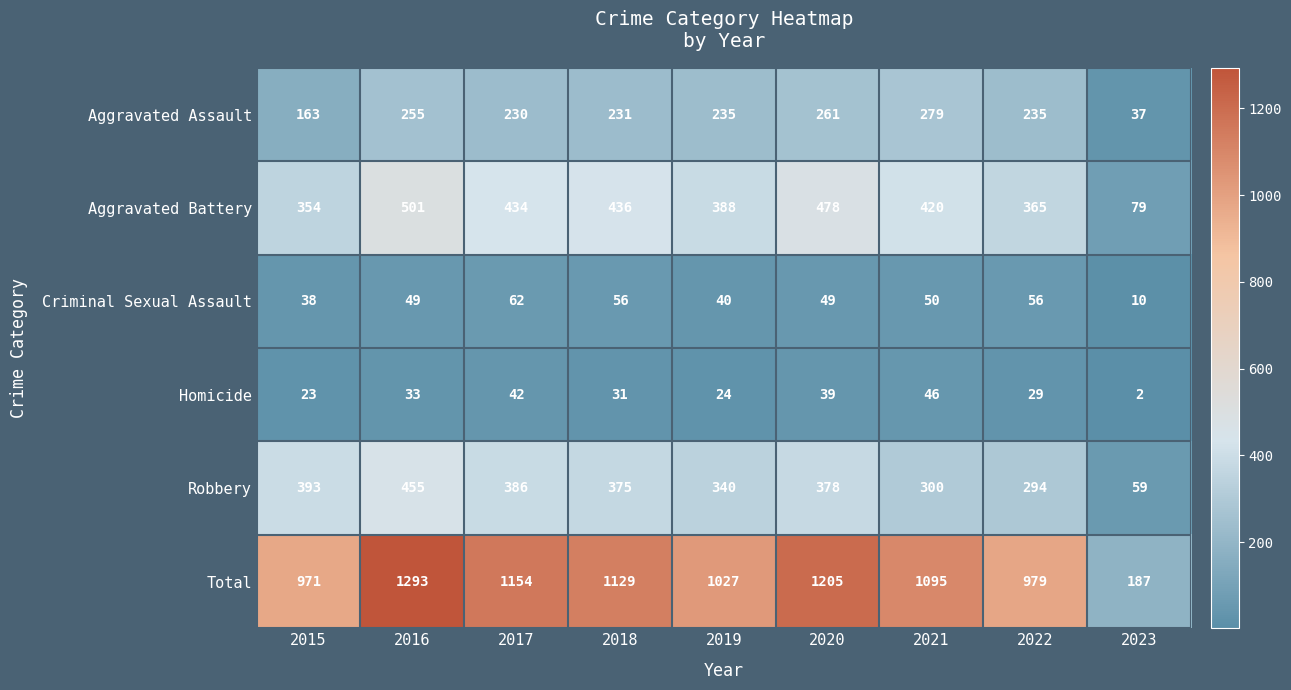

What is the difference between the maximum and second lowest values in the Robbery series?

161